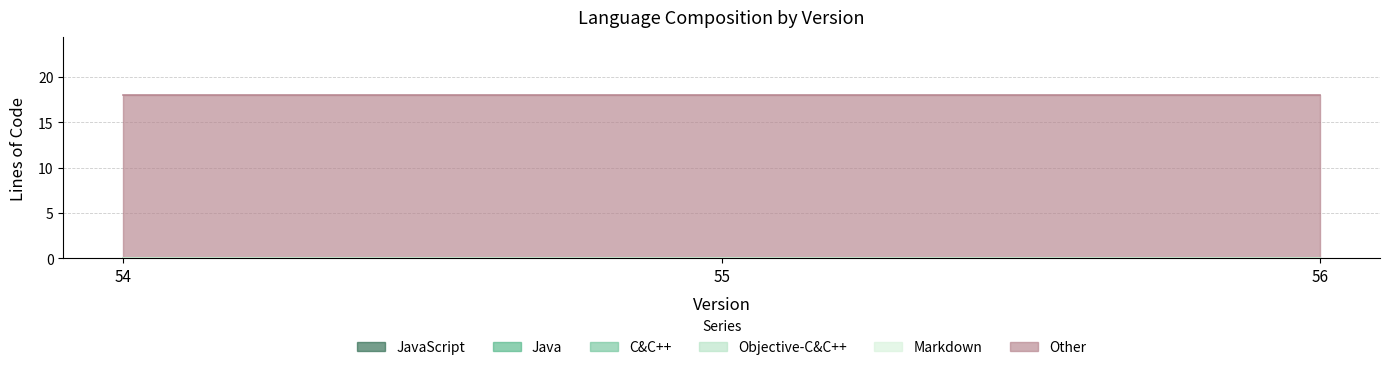

How many lines are shown in the chart?

6